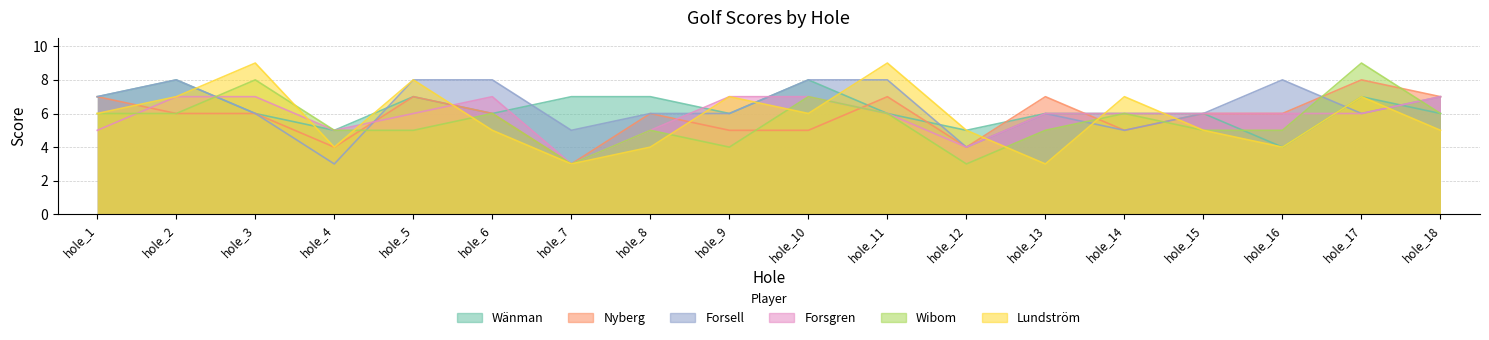

What is the sum of all Wänman values?

113